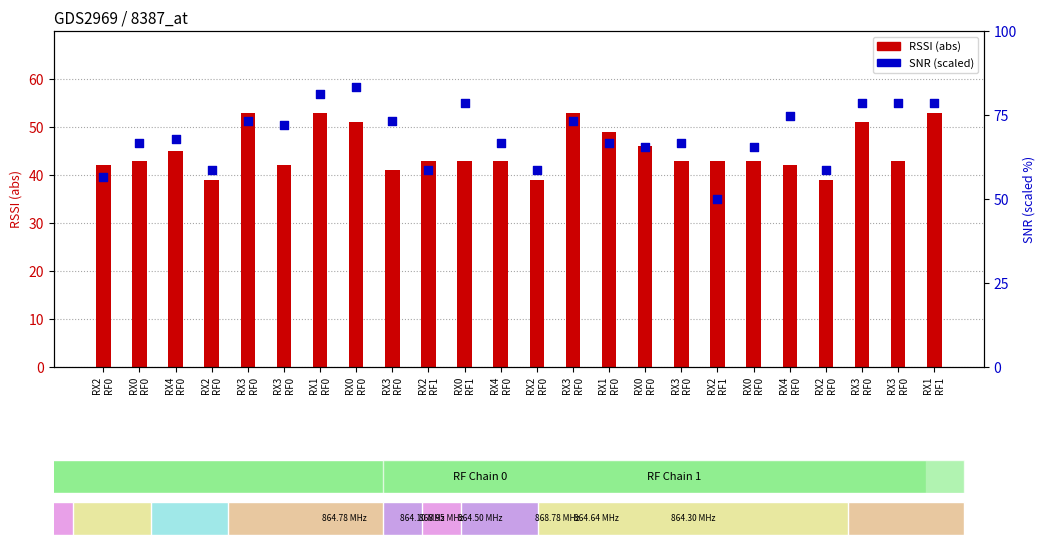

Which series has the widest spread of Y values?

SNR (scaled)